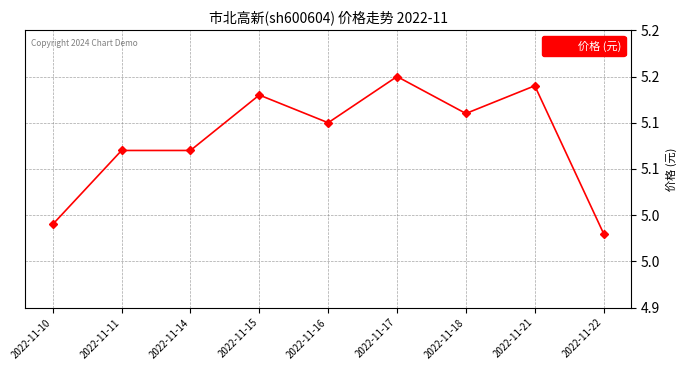

Is this an area chart (filled region under the line)?

No